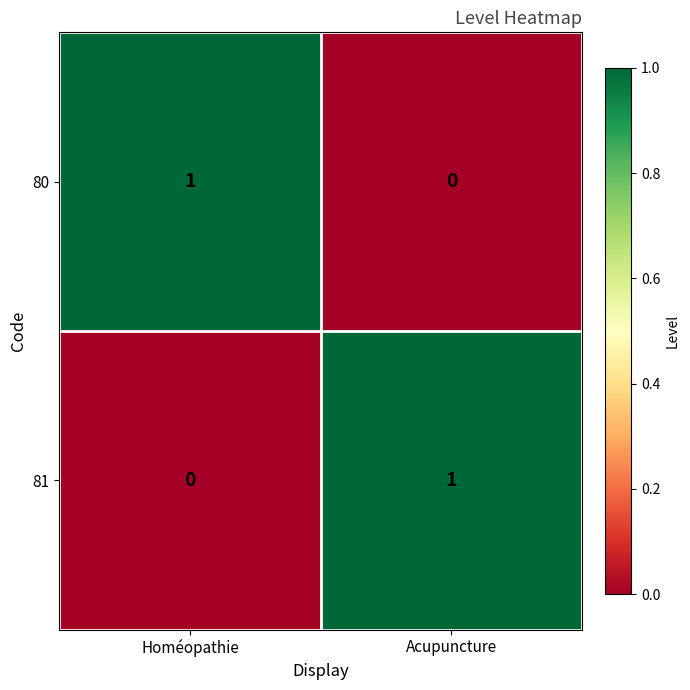

Where is 80 nearest to the value 0?

Acupuncture